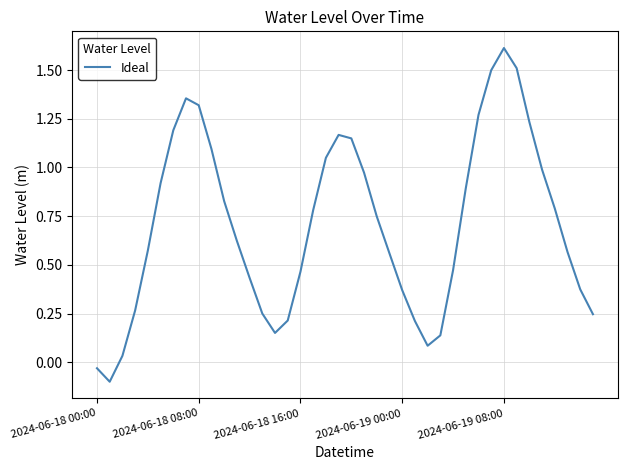

What is the greatest value displayed?

1.6